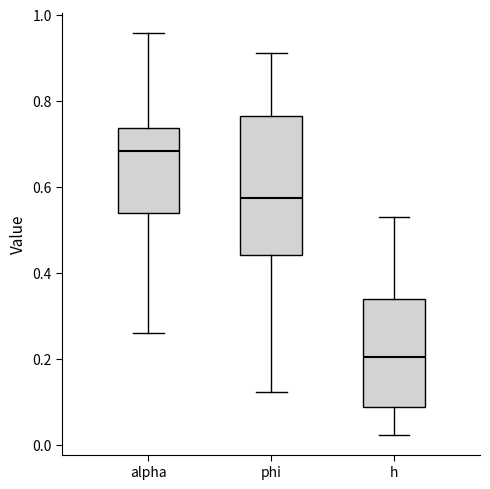

Which box has the highest median line?

alpha